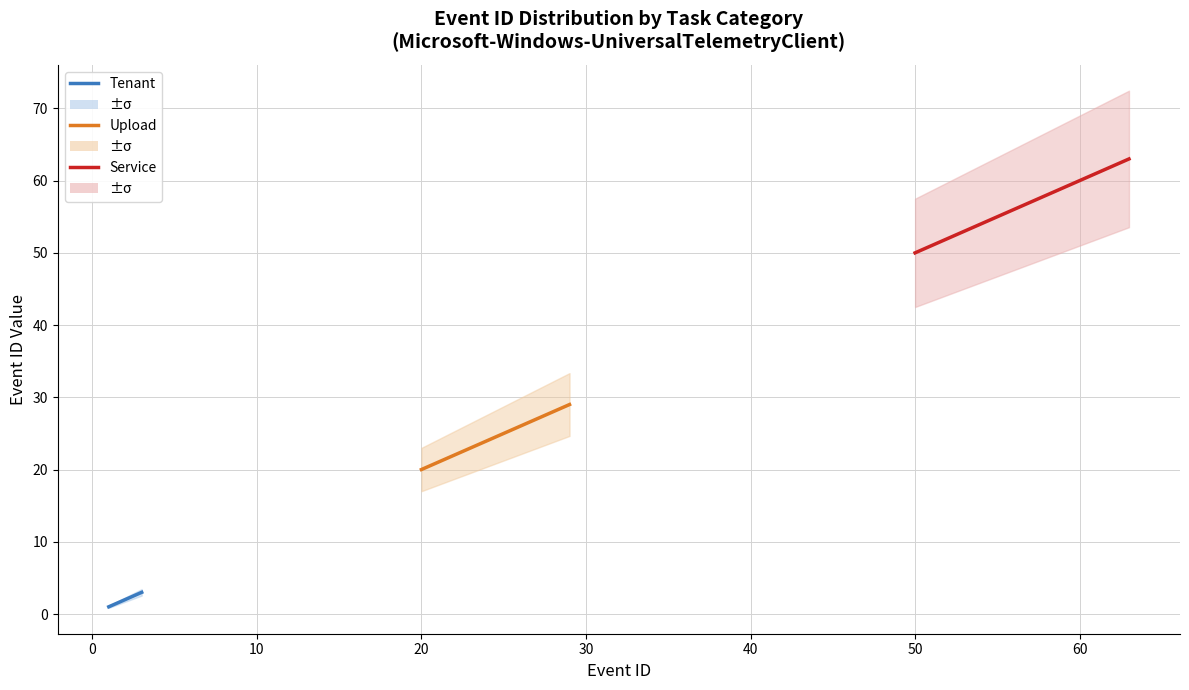

Which series has the largest total across all categories?

Service